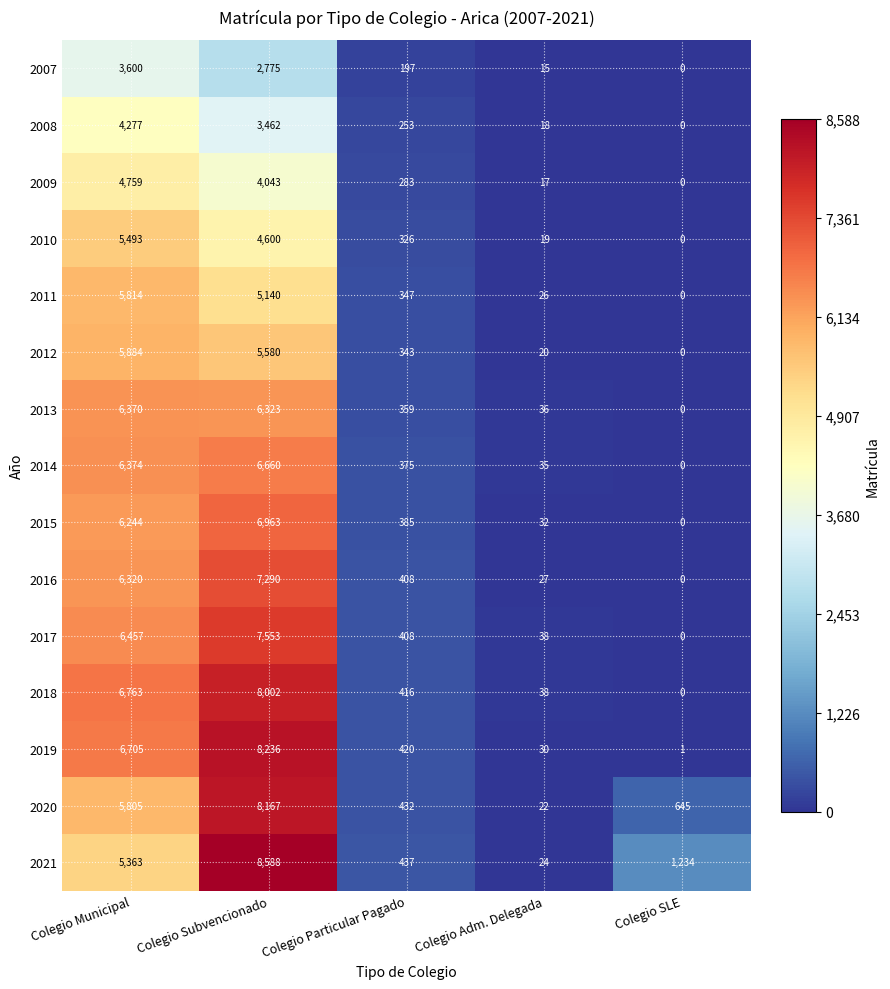

Which category has the highest value across all series?

Colegio Subvencionado